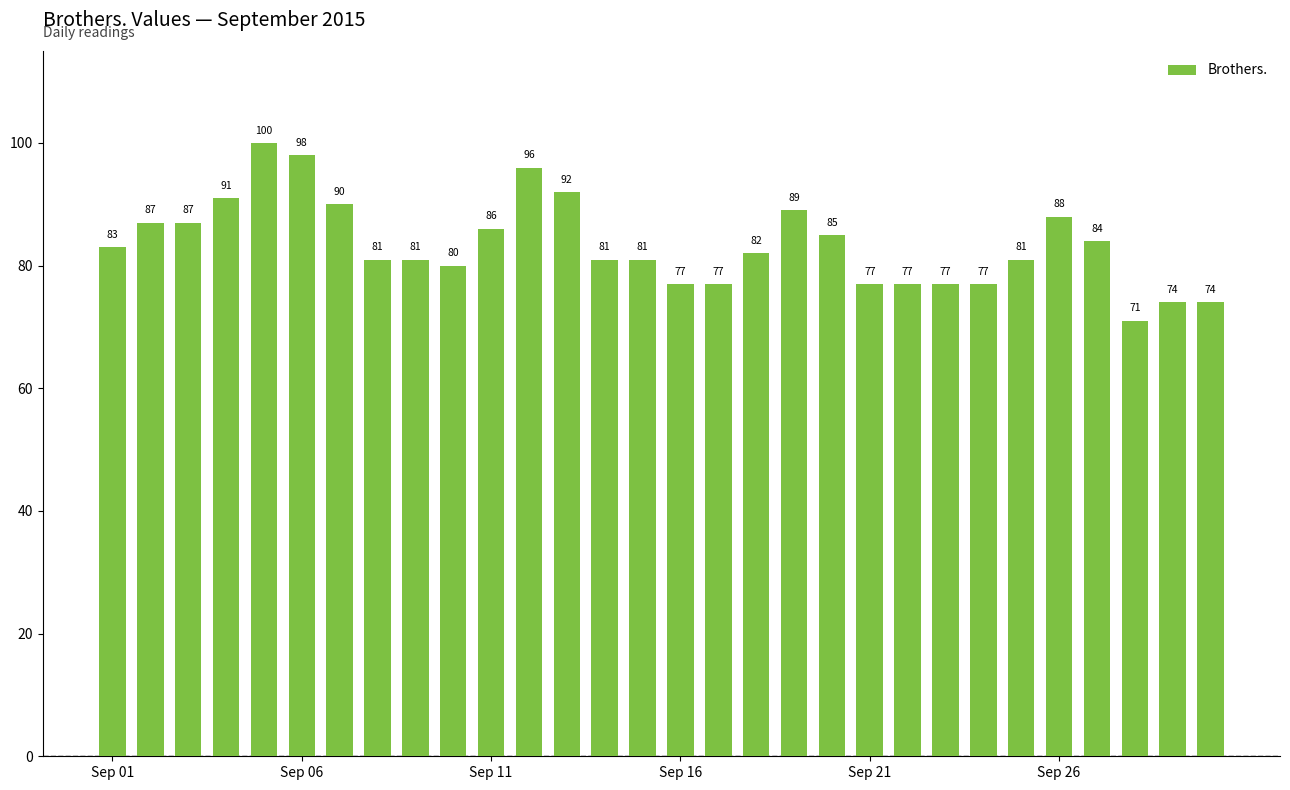

Reading left to right, what are all the values shown in this chart?

83	87	87	91	100	98	90	81	81	80	86	96	92	81	81	77	77	82	89	85	77	77	77	77	81	88	84	71	74	74